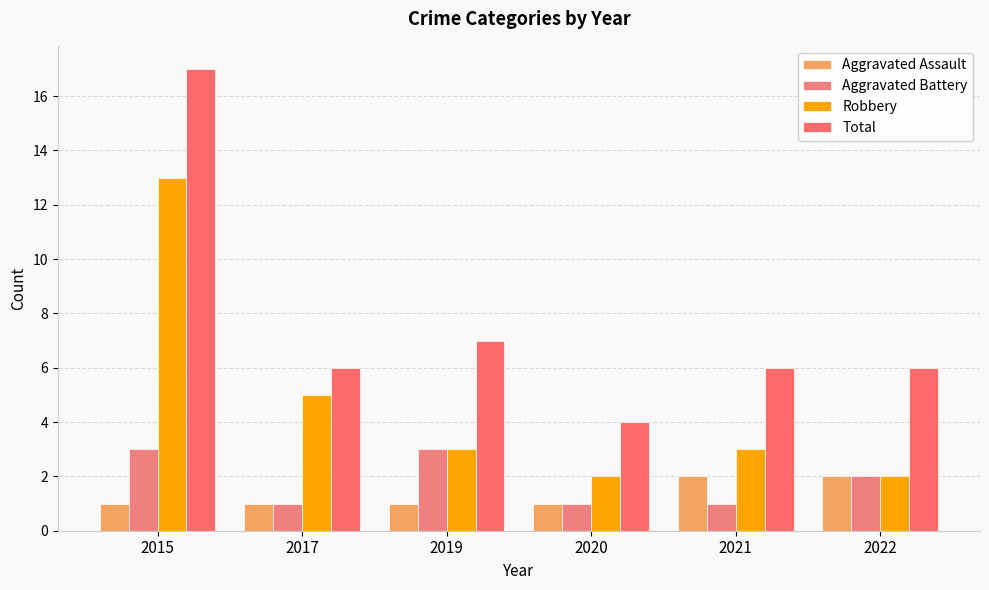

At which label is Robbery closest to 7?

2017